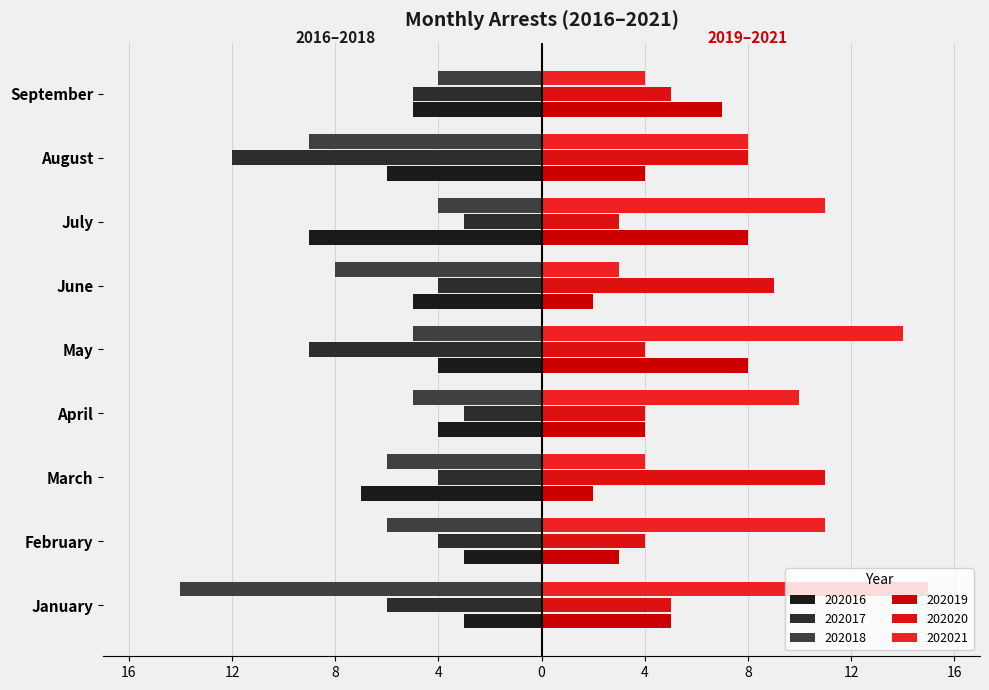

How many distinct data groups are displayed?

6